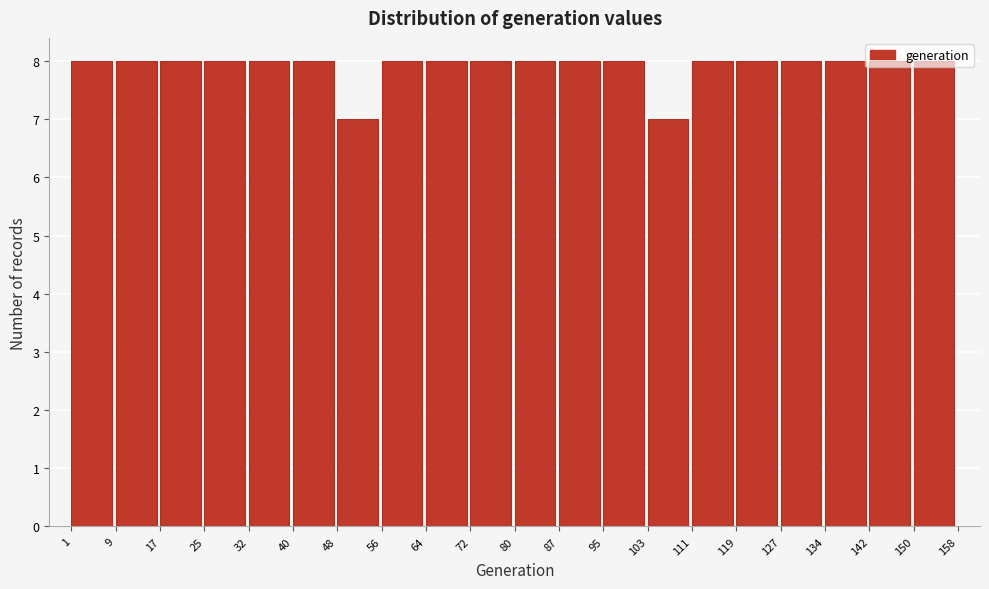

Reading left to right, transcribe this chart: for each bar, give the range it covers on the x-axis and its height. The values are not printed on the chart, so give them approximately, as read against the axis.

1 to 9: 8
9 to 17: 8
17 to 25: 8
25 to 32: 8
32 to 40: 8
40 to 48: 8
48 to 56: 7
56 to 64: 8
64 to 72: 8
72 to 80: 8
80 to 87: 8
87 to 95: 8
95 to 103: 8
103 to 111: 7
111 to 119: 8
119 to 127: 8
127 to 134: 8
134 to 142: 8
142 to 150: 8
150 to 158: 8